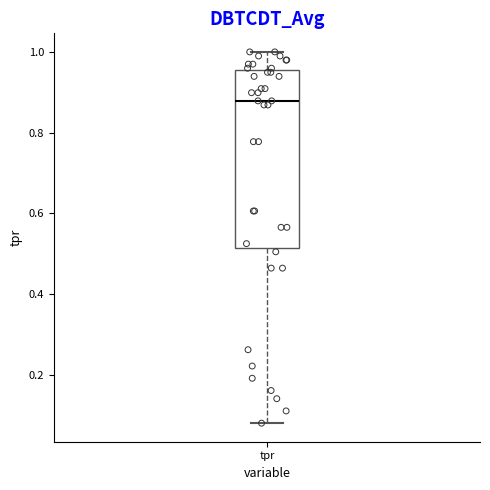

Where does the upper whisker of the box for tpr end on the y-axis? The values are not printed on the chart, so give them approximately, as read against the axis.

1.00